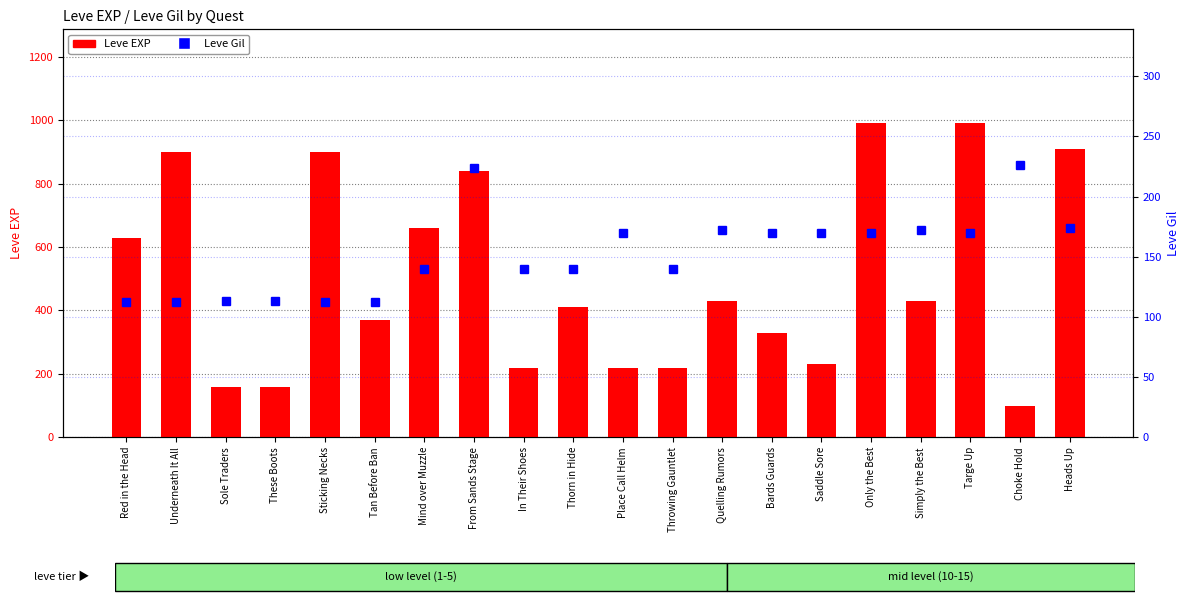

What is the label of the 13th bar from the left?

Quelling Rumors